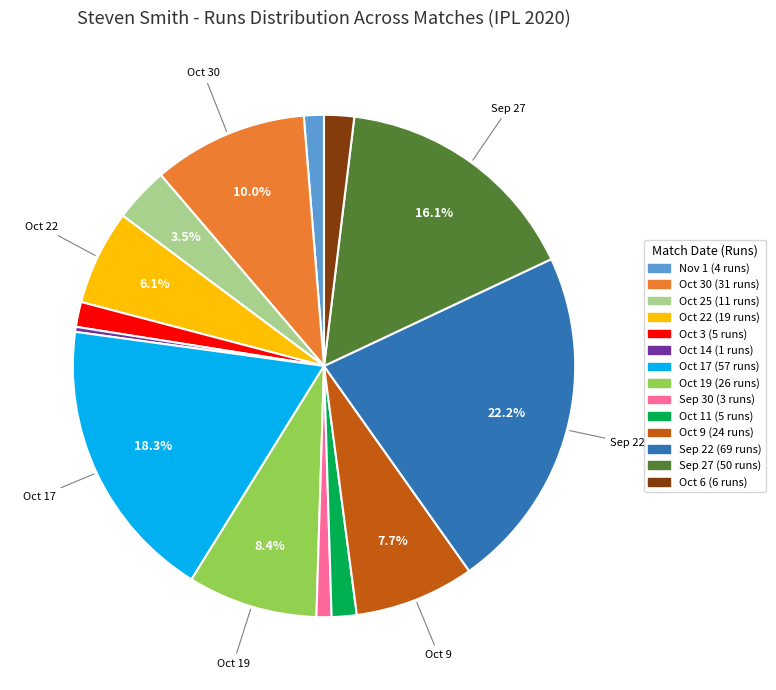

Is there any slice that represents more than half of the pie?

No